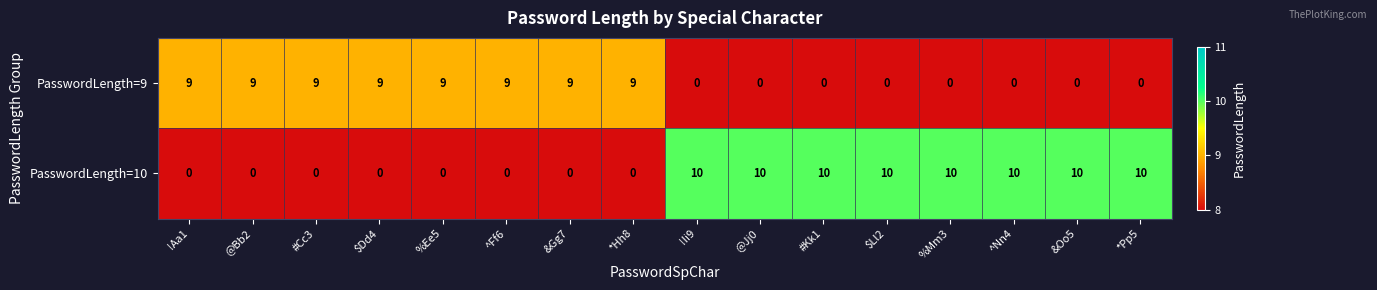

List the series in order of their overall mean, highest first.

PasswordLength=10, PasswordLength=9